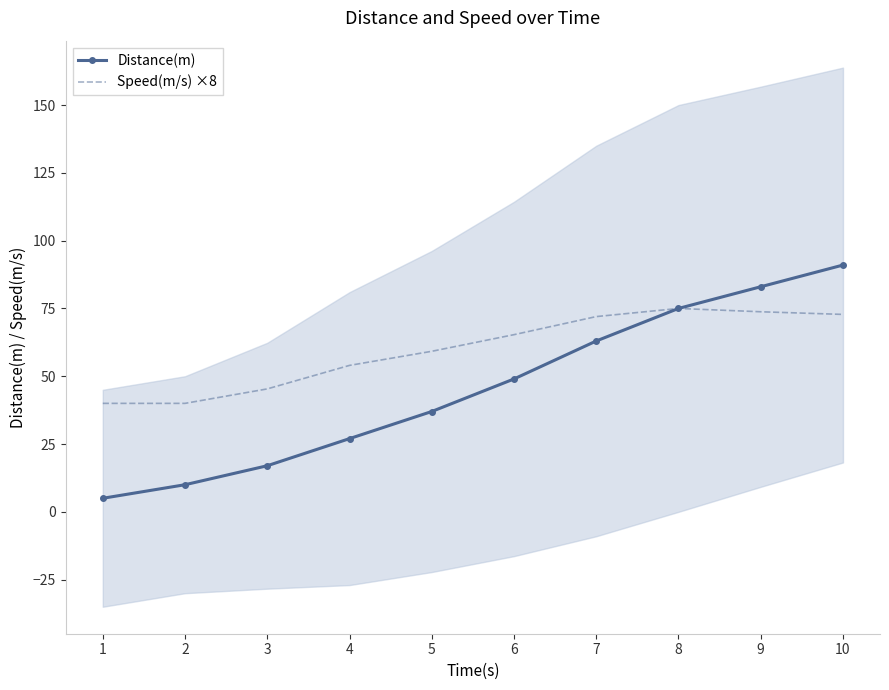

What is the sum of the Distance(m) values at 10 and 8?

166.0